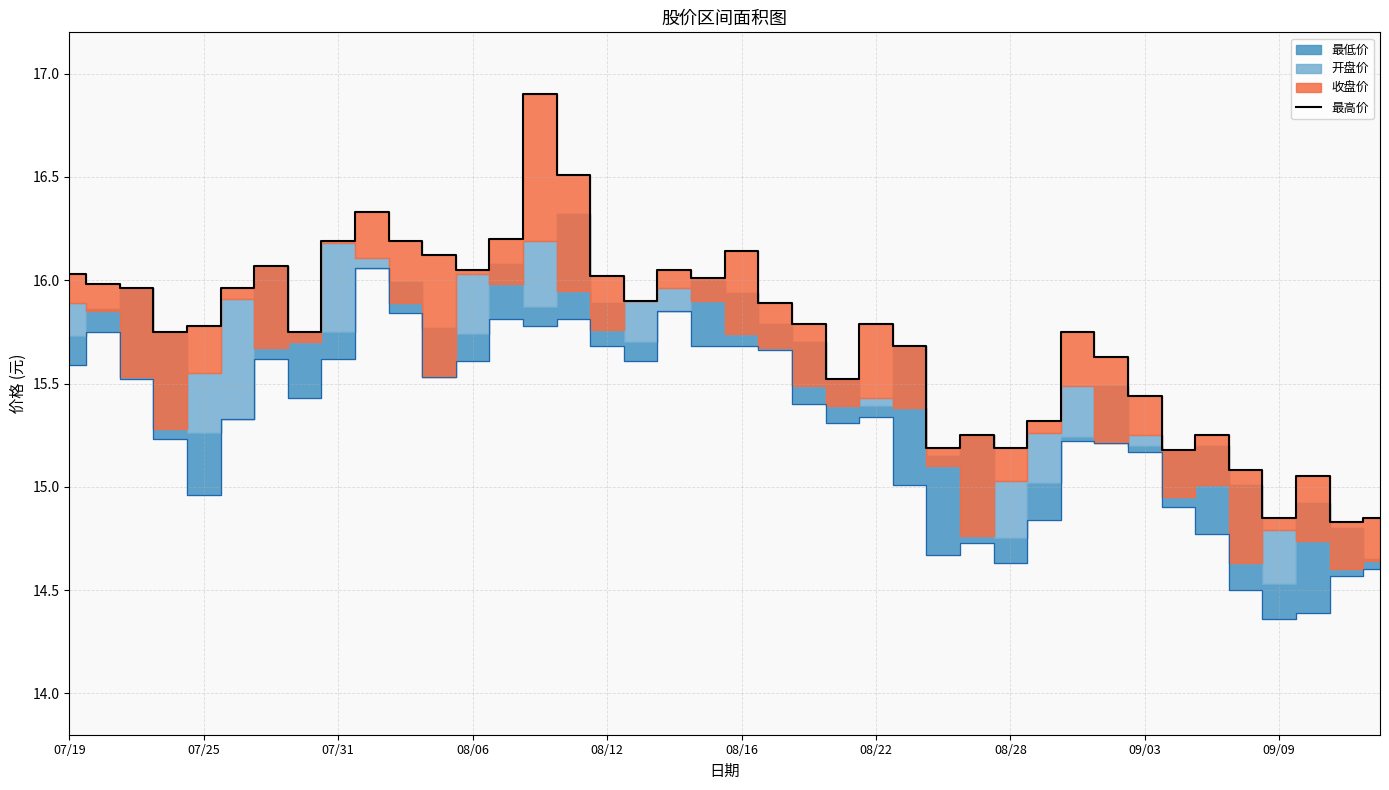

What is the sum of all values?

629.4